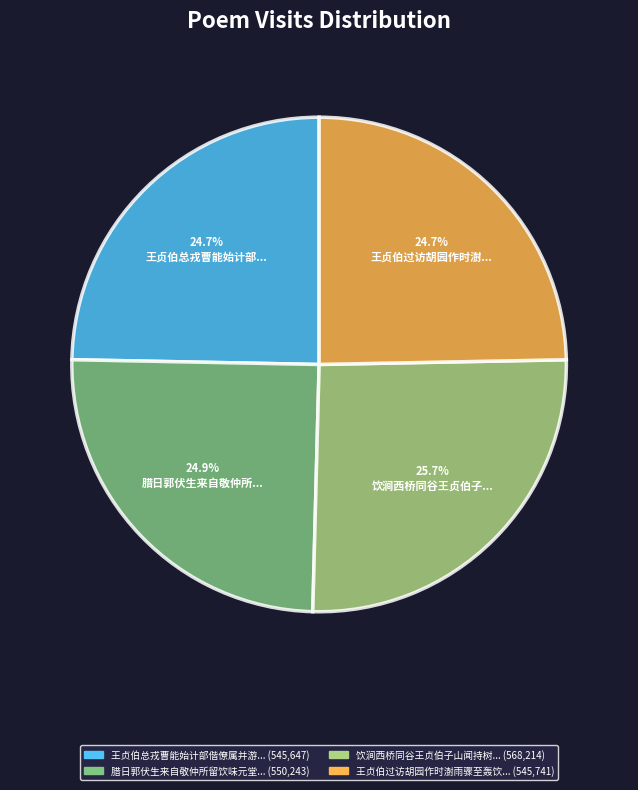

Is there any slice that represents more than half of the pie?

No